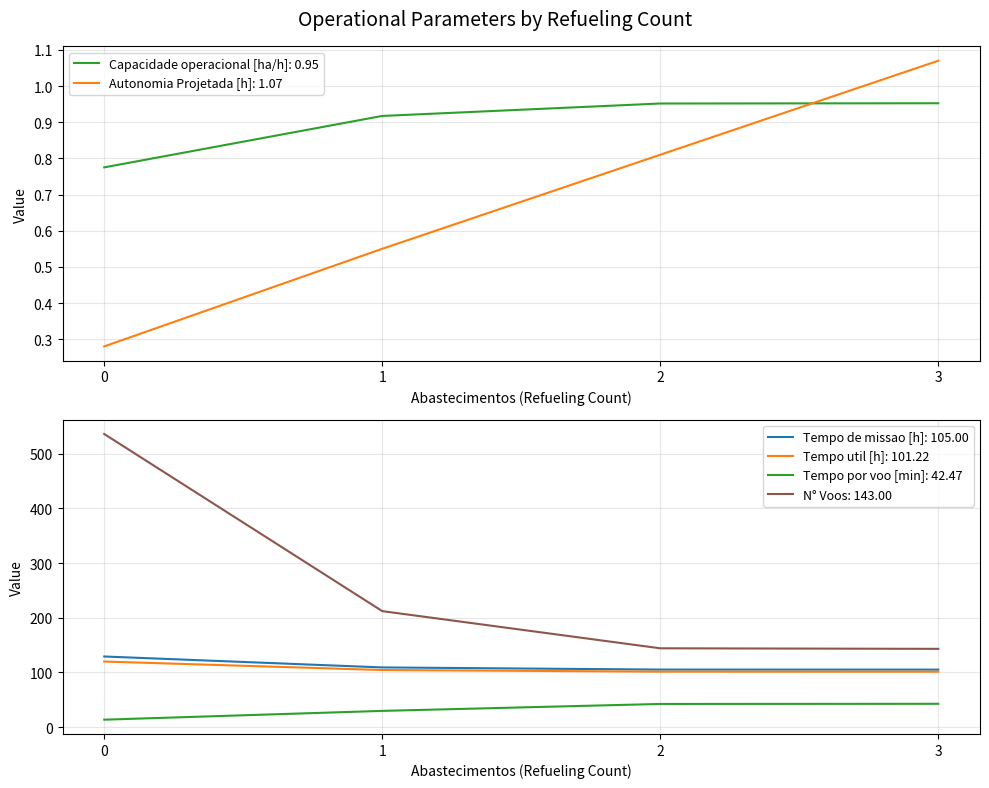

Does the chart have visible grid lines?

Yes